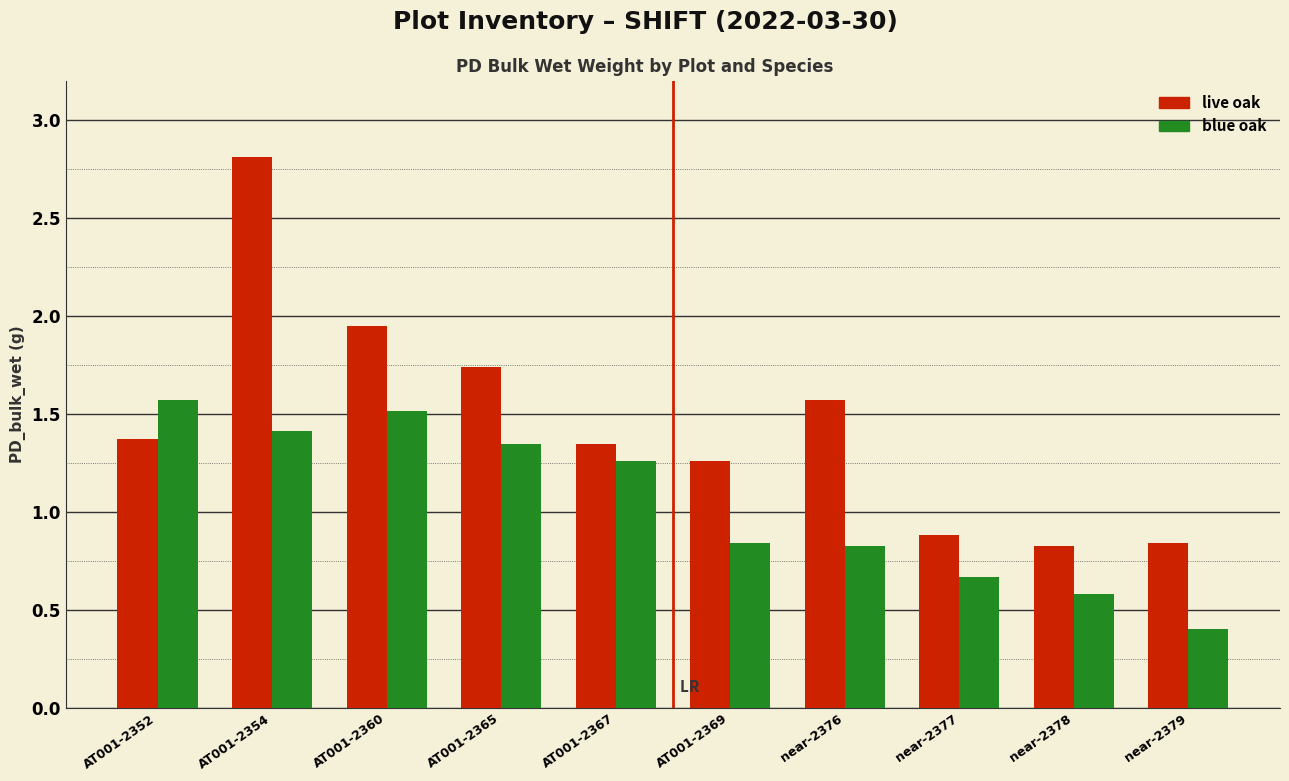

What is the label of the 3rd bar from the left?

AT001-2360